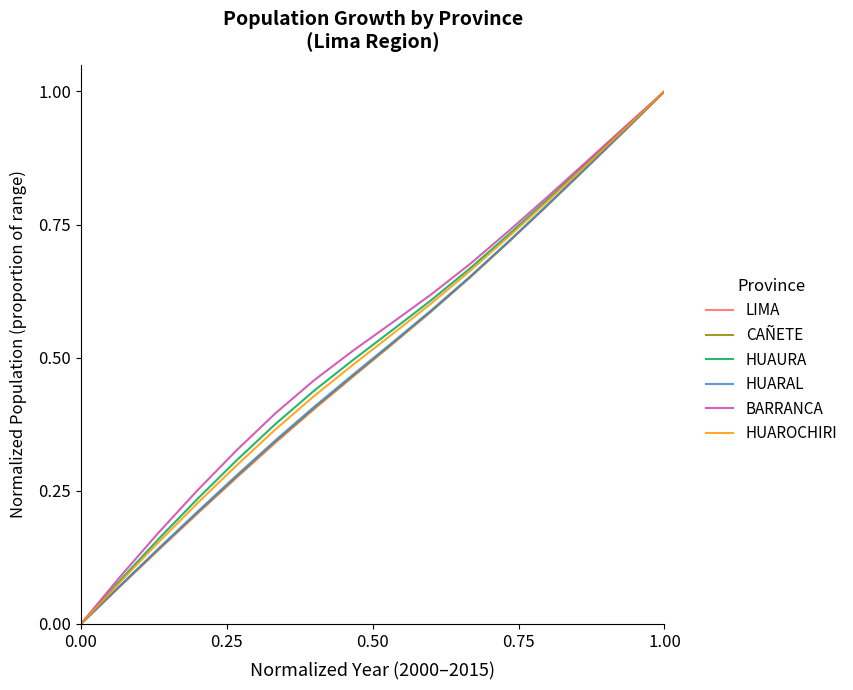

What is the maximum value shown in the chart?

1.0